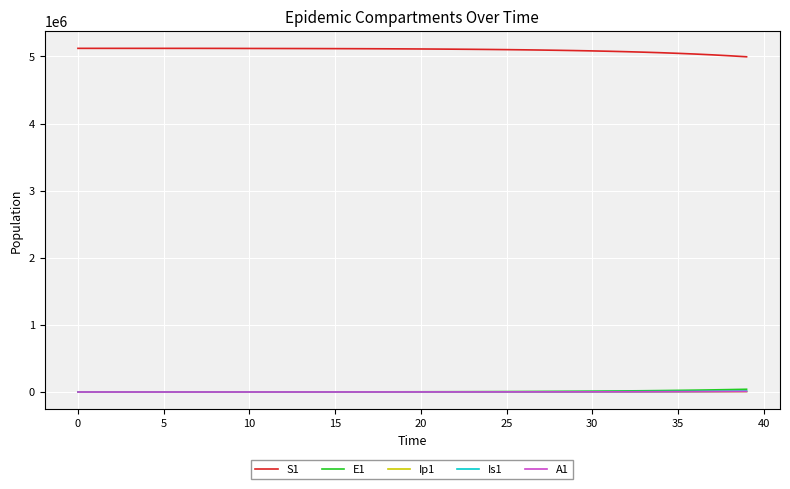

True or false: A1 and S1 intersect in this chart.

False